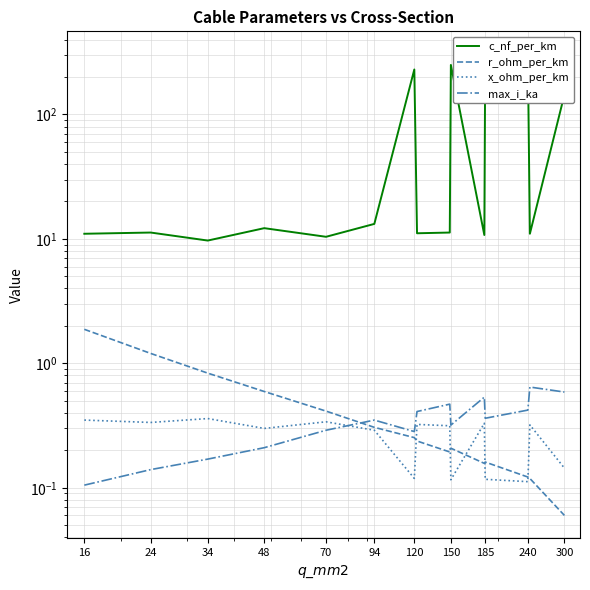

What is the label of the 11th point from the left?

300